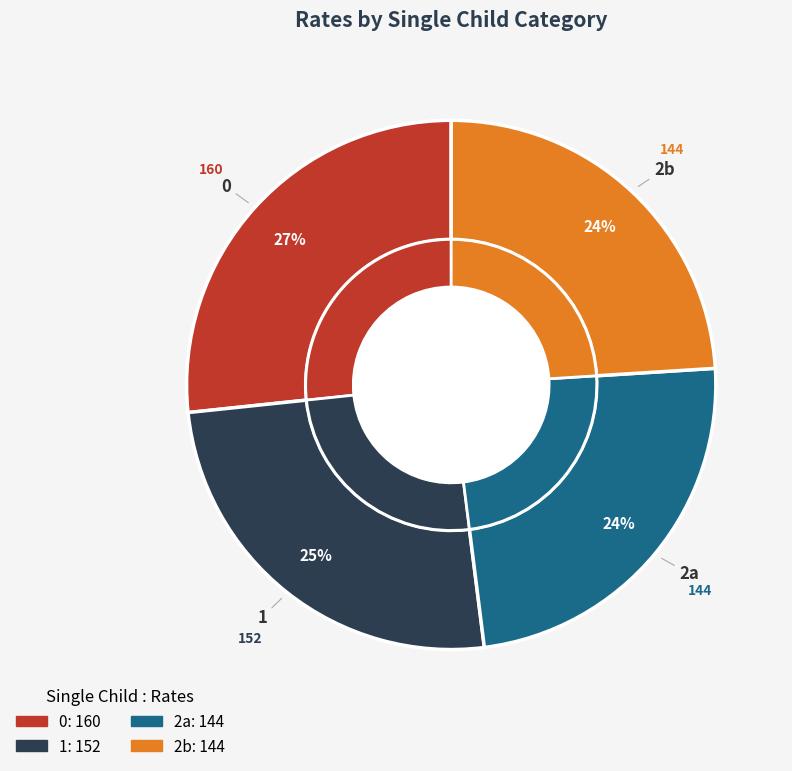

To the nearest percent, what is the difference between the largest and smallest slice percentages?

3%